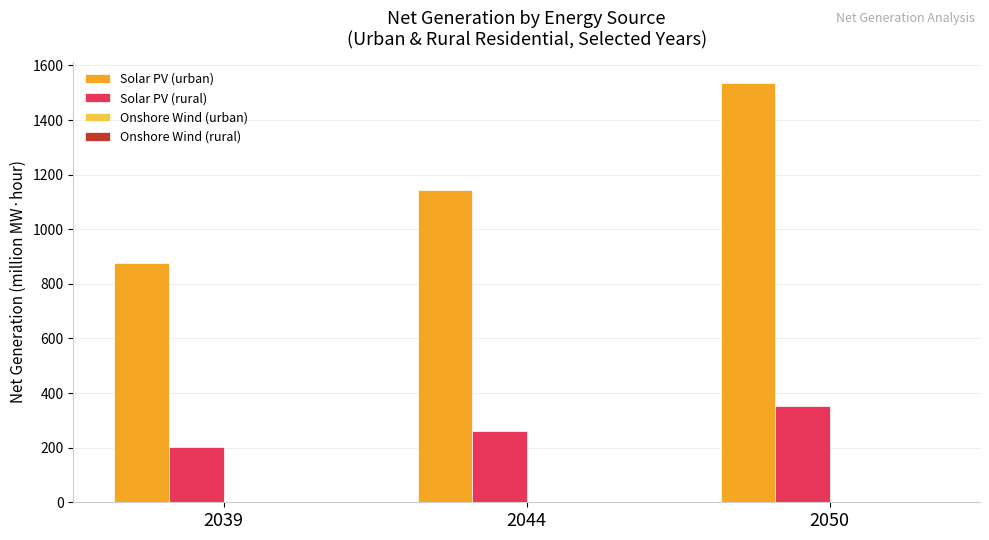

True or false: Solar PV (urban) has a value of 1007.6 at 2050.

False